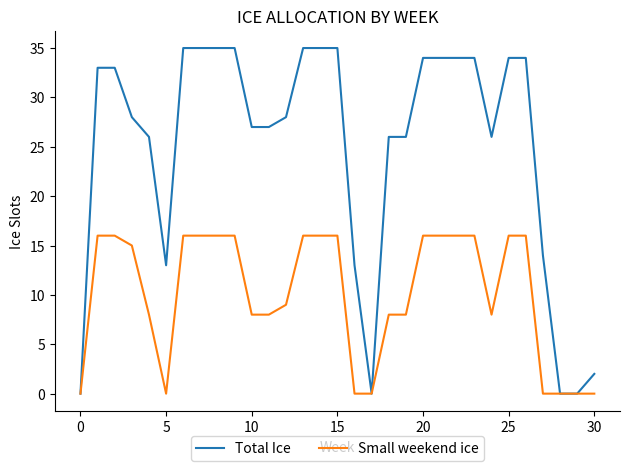

What is the highest value of the Small weekend ice series?

16